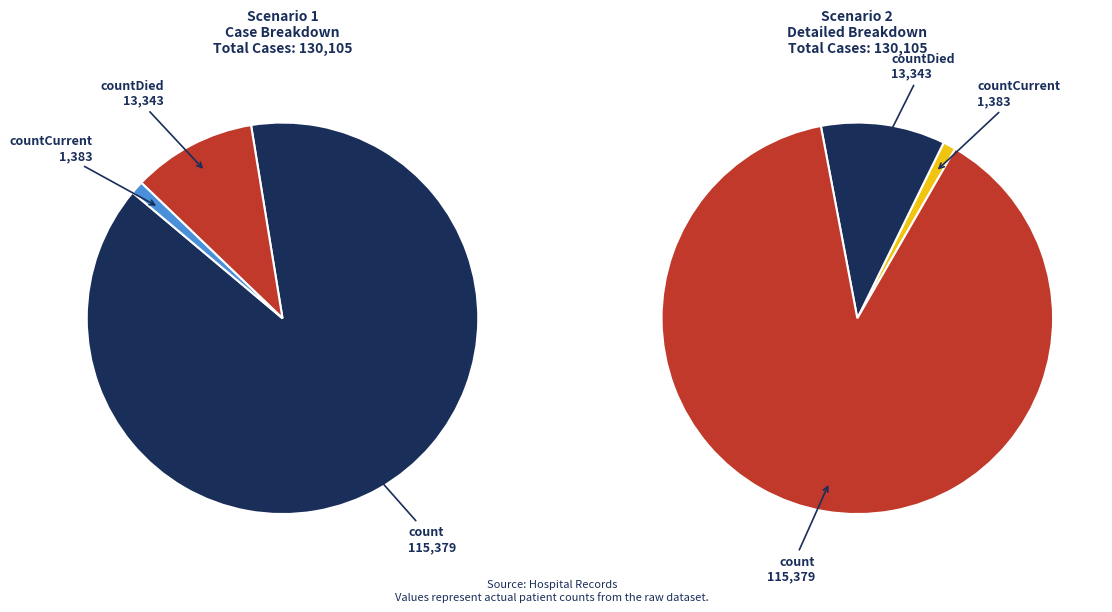

To the nearest percent, what is the combined percentage of countCurrent and countDied?

11%